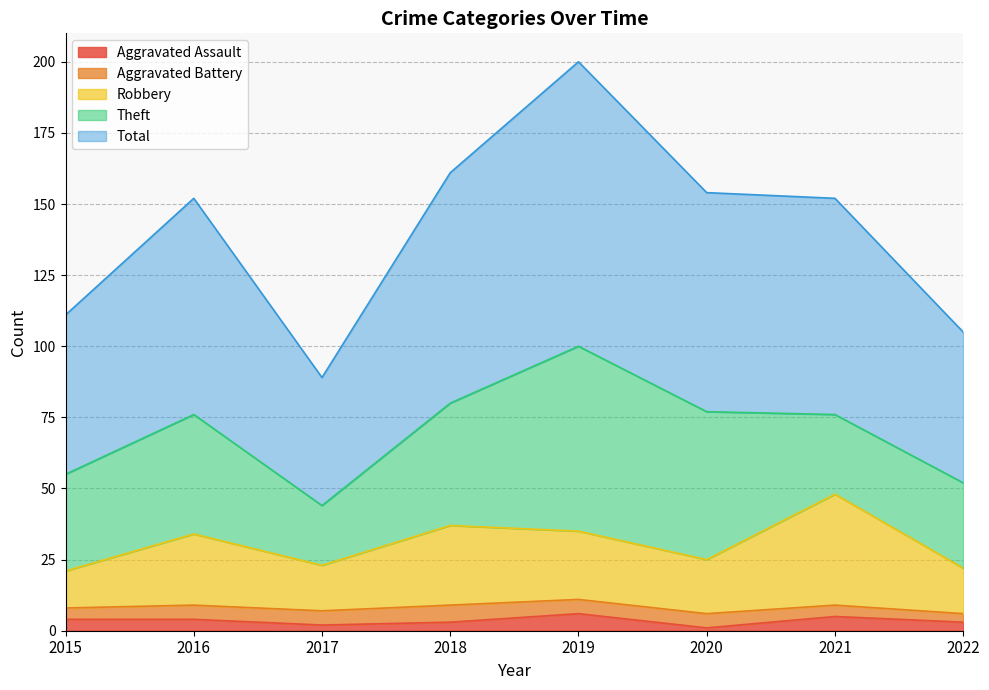

True or false: Total and Aggravated Assault intersect in this chart.

False